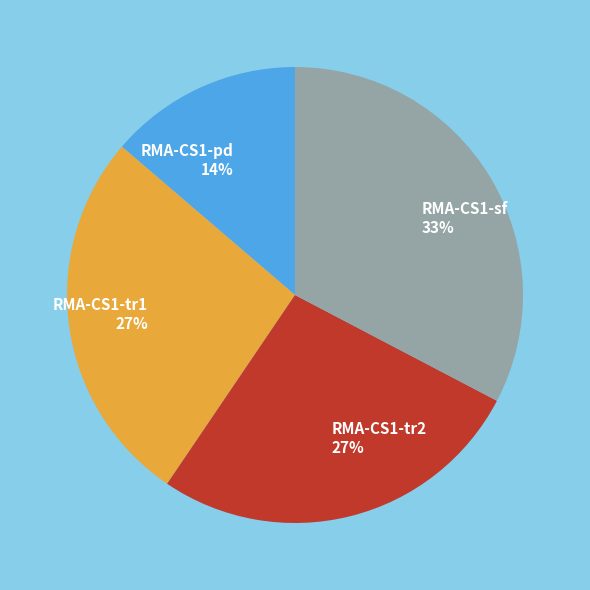

Is RMA-CS1-pd the majority of the pie?

No